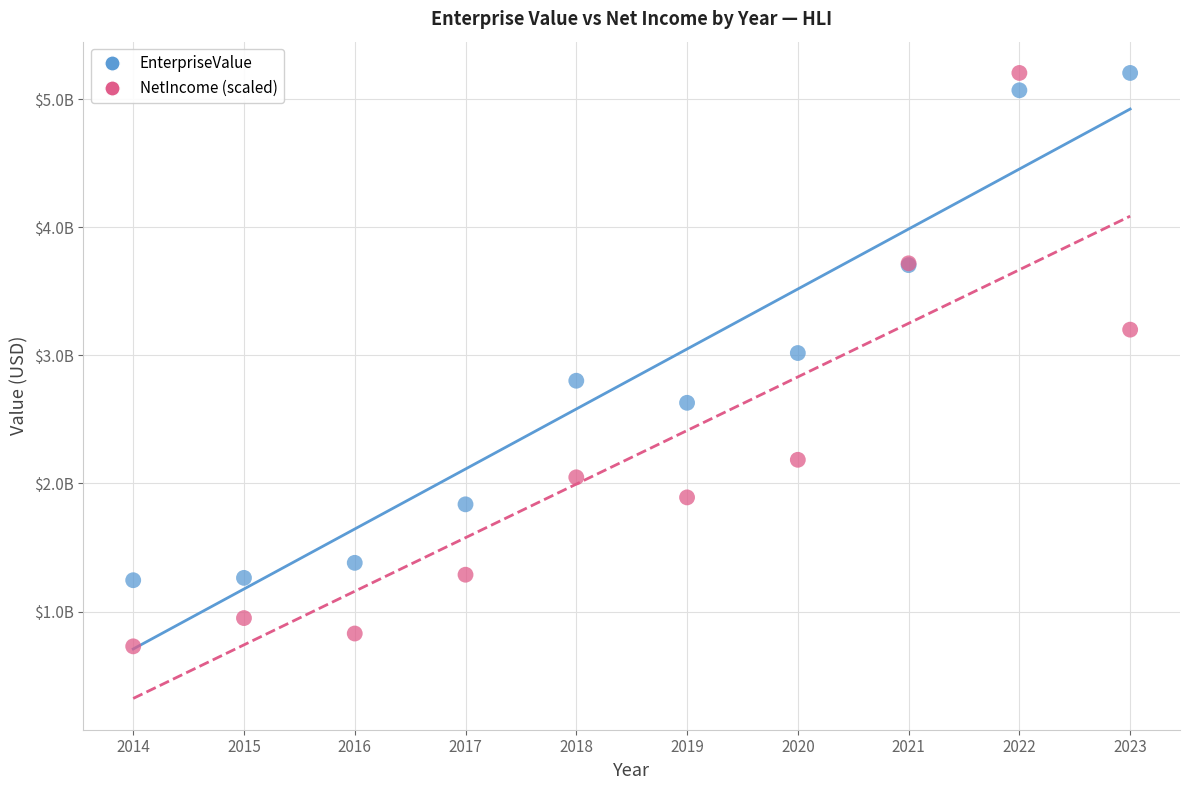

What are all the series names shown in the legend?

EnterpriseValue, NetIncome (scaled)